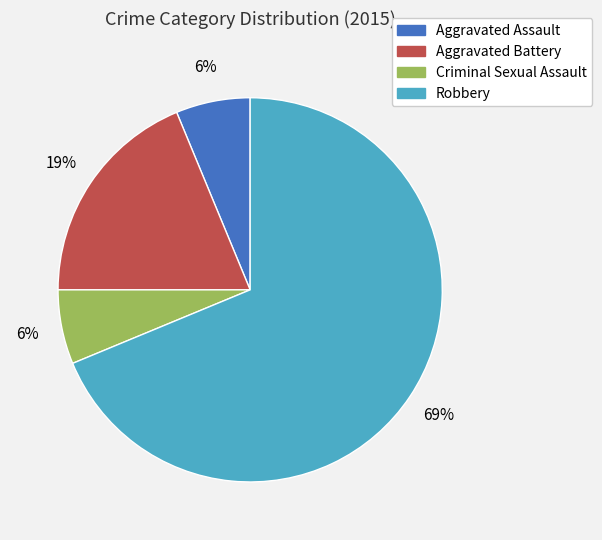

Between Robbery and Aggravated Assault, which is larger?

Robbery